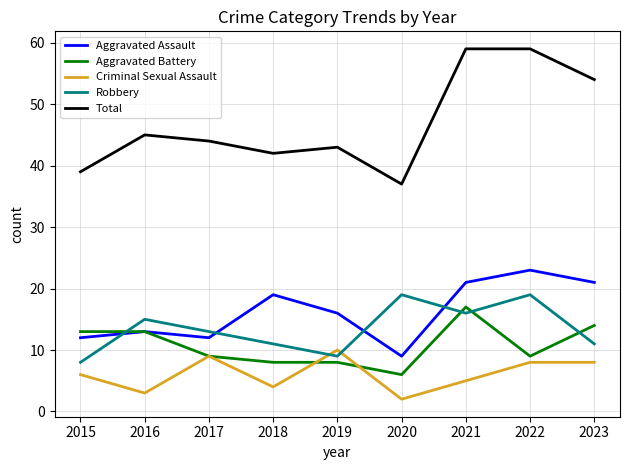

What is the total value across all series at 2018?

84